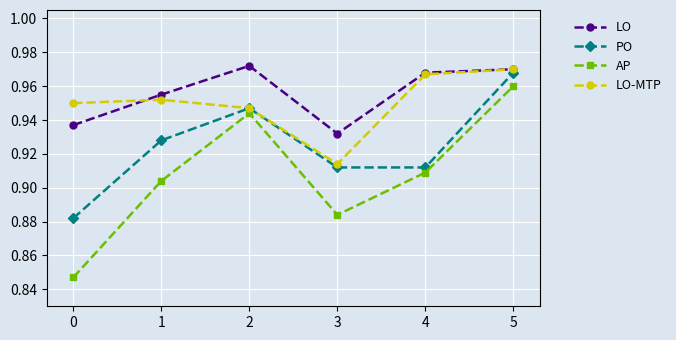

In AP, how many points are lower than both neighbors (excluding endpoints)?

1